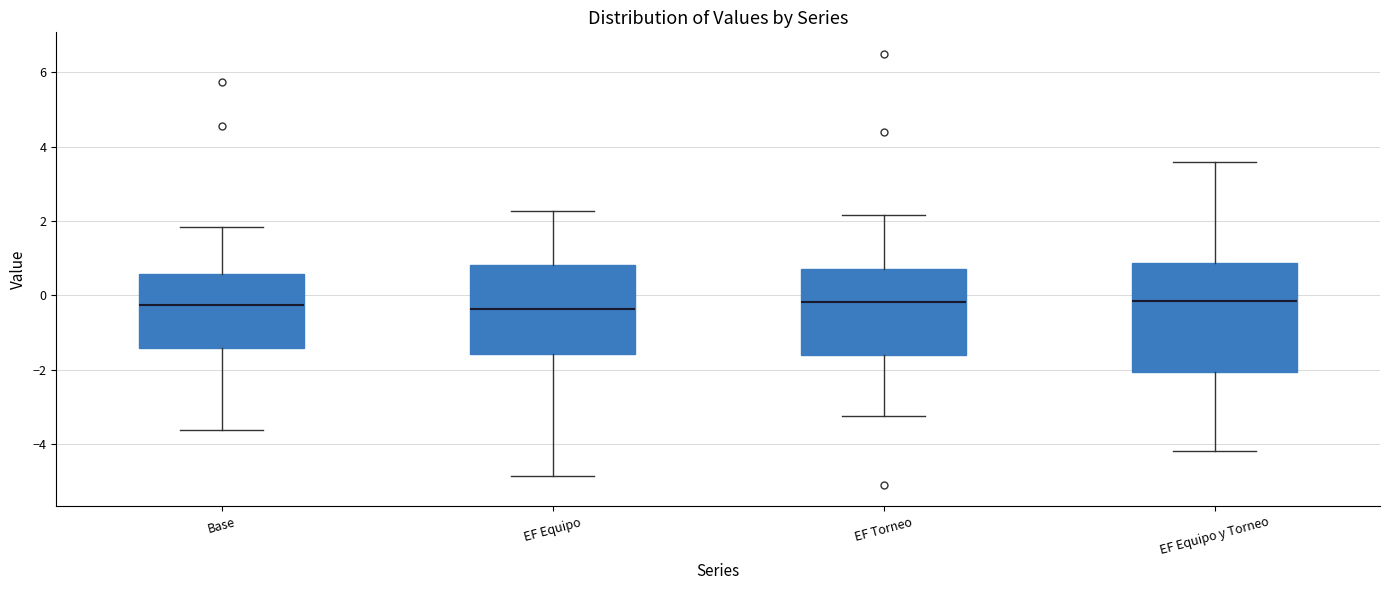

Comparing the boxes themselves (not the whiskers), which one is the tallest?

EF Equipo y Torneo